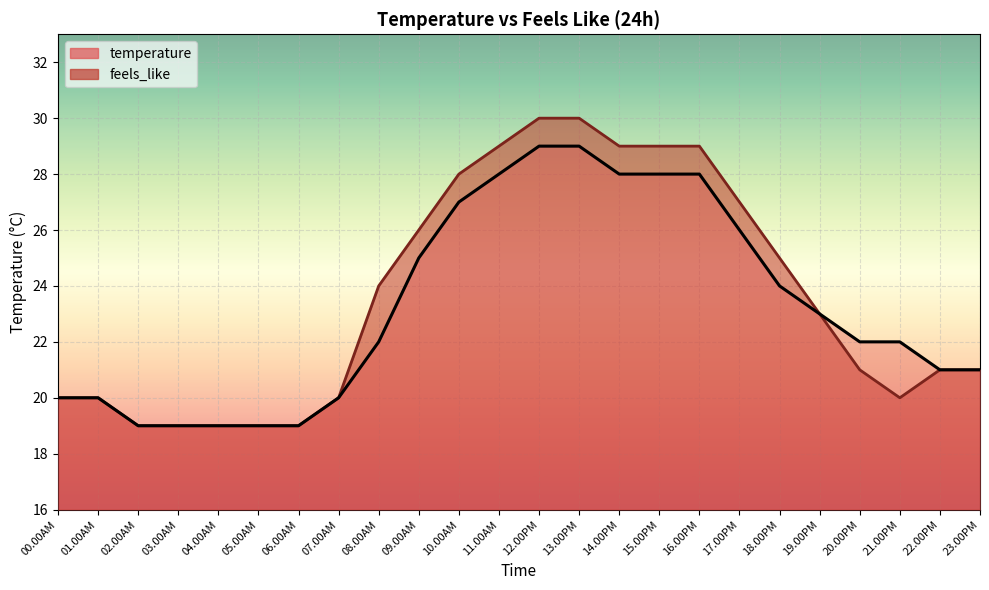

What is the difference between the maximum and minimum values in the feels_like series?

11